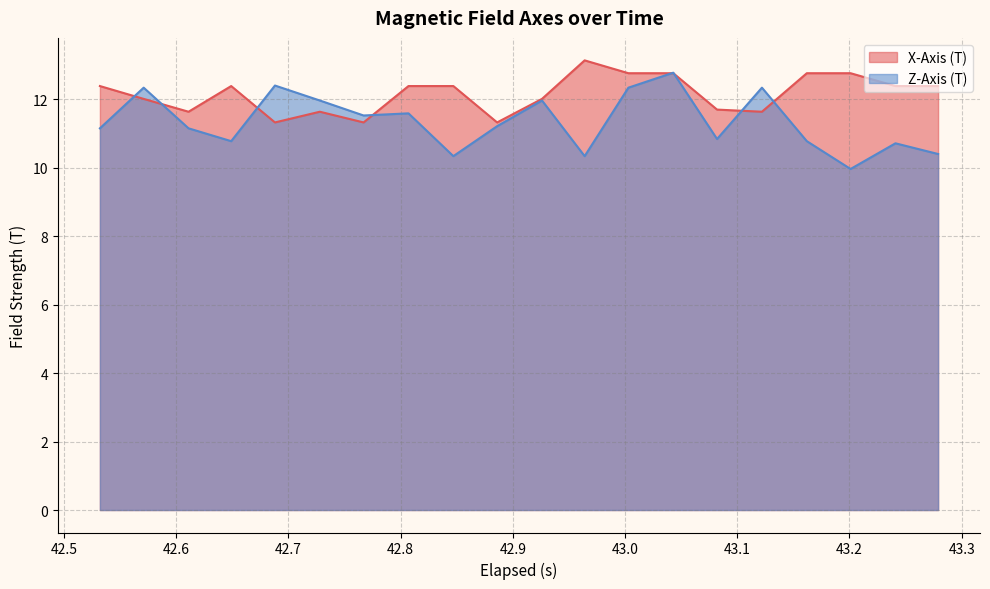

After their last crossing, which series has the higher values: Z-Axis (T) or X-Axis (T)?

X-Axis (T)